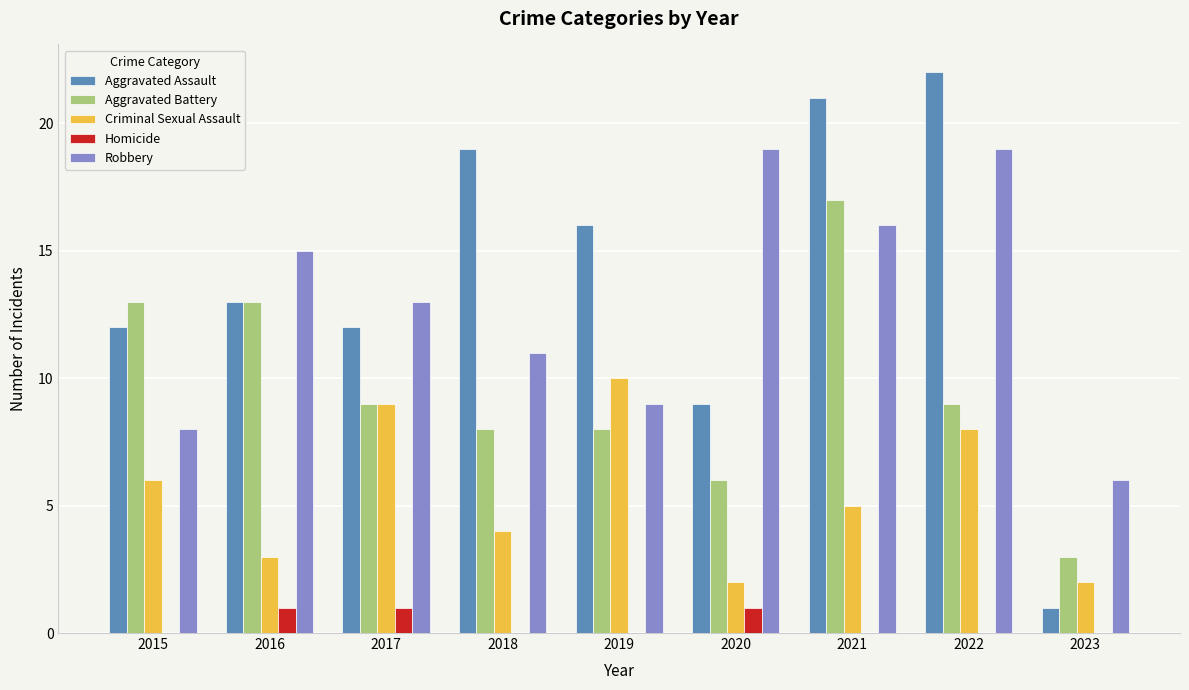

How many categories are shown in the chart?

9